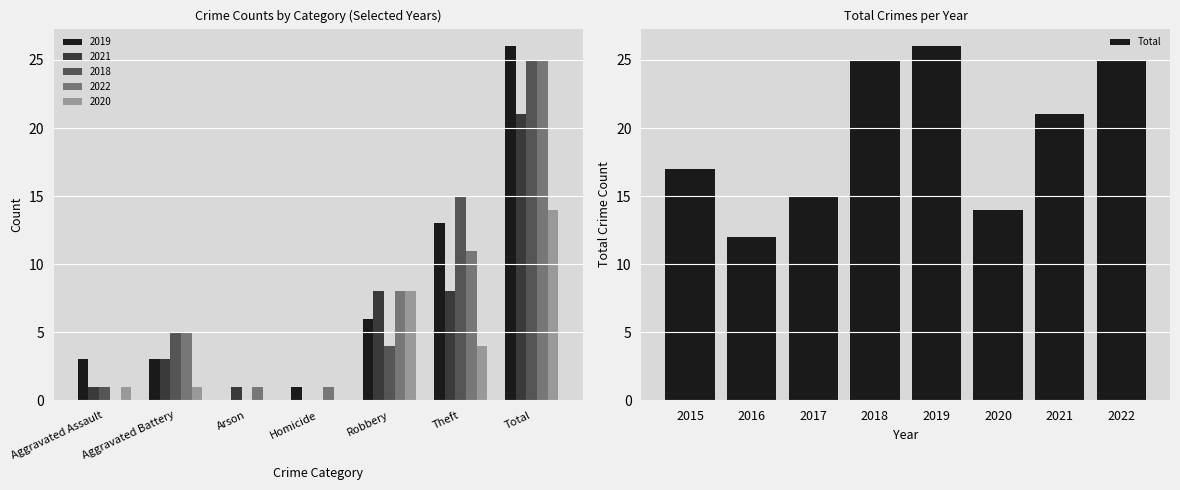

Reading left to right, list all the values displayed in this chart.

17	12	15	25	26	14	21	25